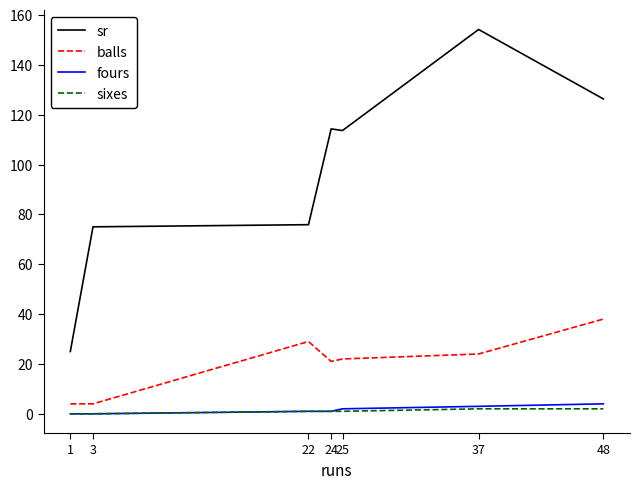

What are all the series names shown in the legend?

sr, balls, fours, sixes